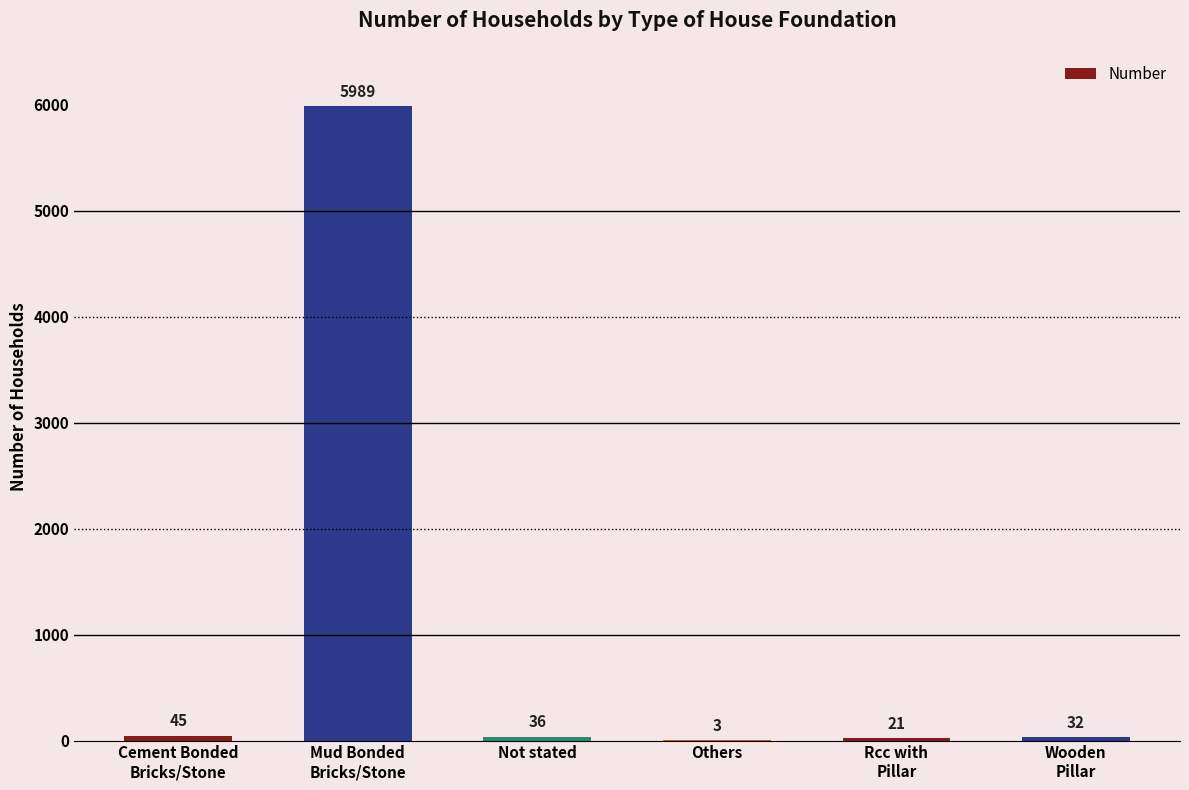

What is the sum of all values?

6126